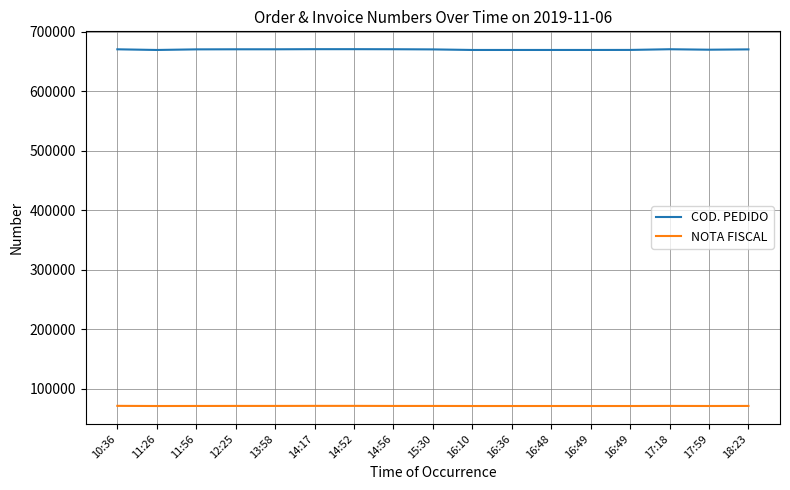

True or false: COD. PEDIDO and NOTA FISCAL cross at least once.

False